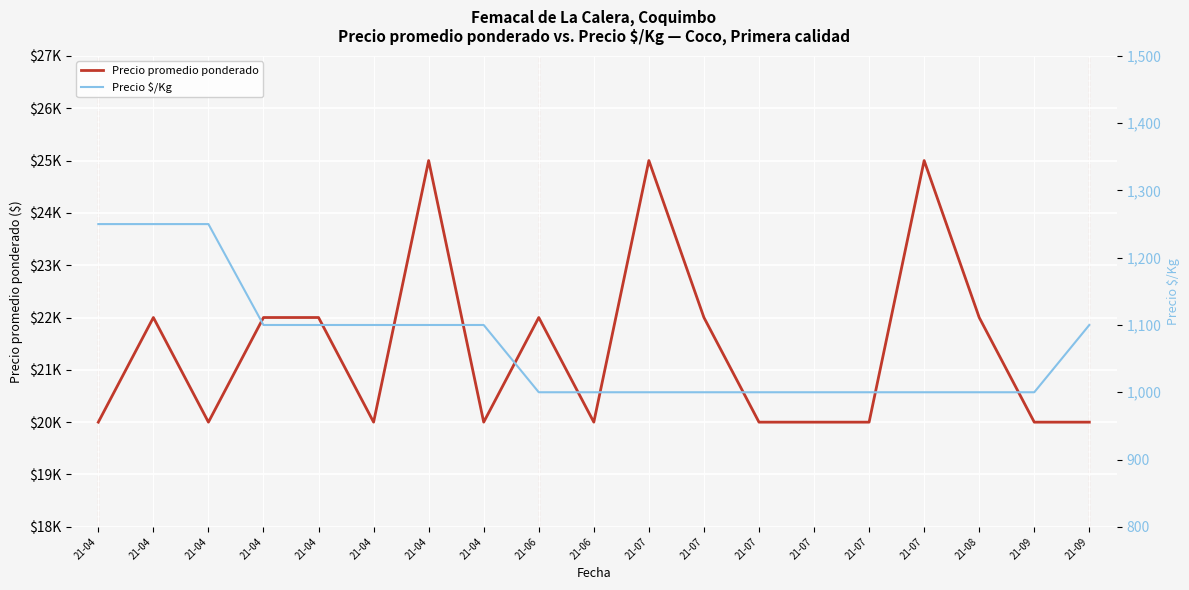

What is the difference between the highest and lowest values at 21-09?

19000